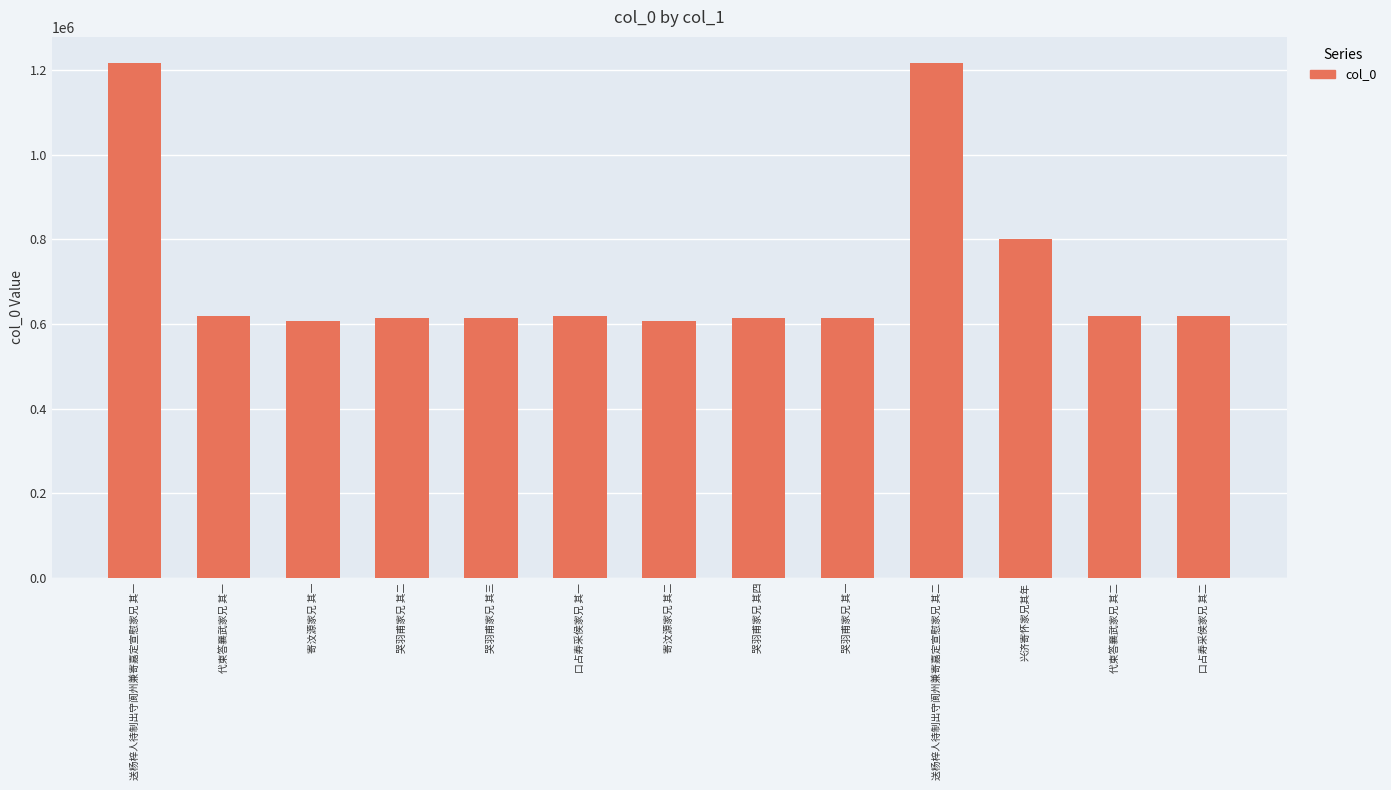

What is the greatest value displayed?

1217683